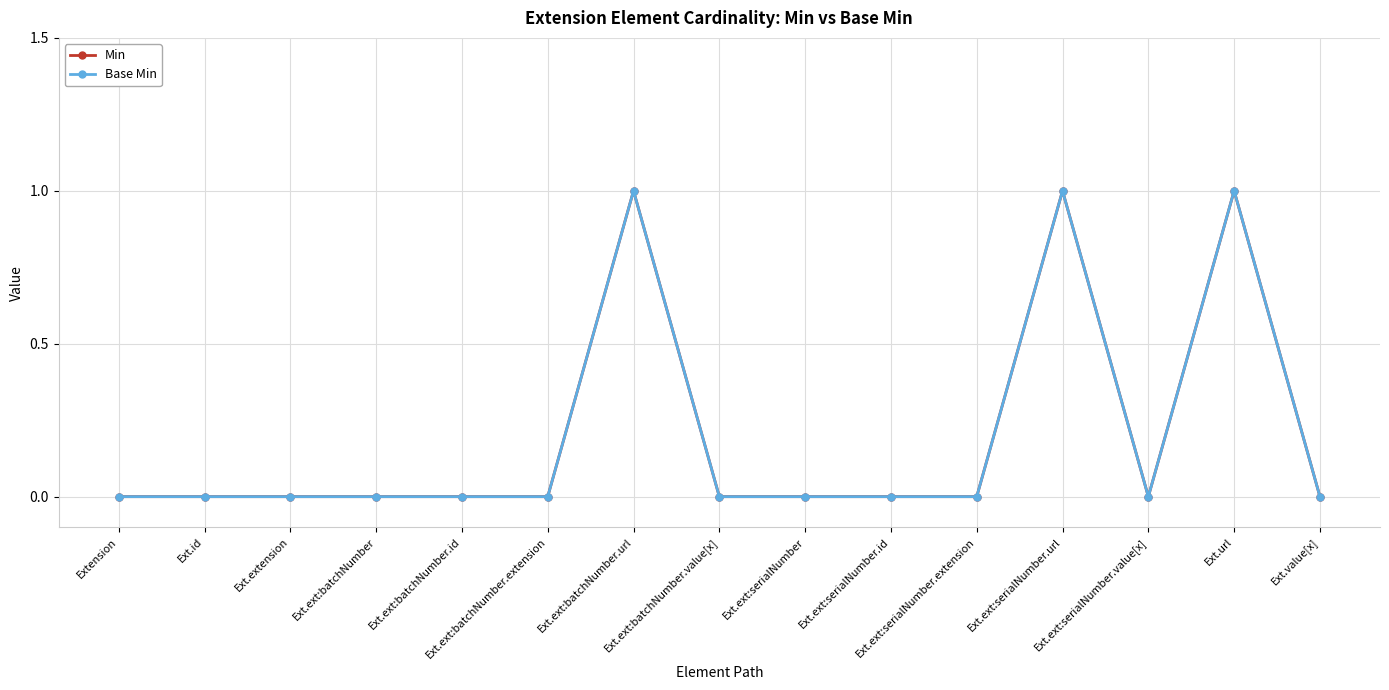

Is this an area chart (filled region under the line)?

No